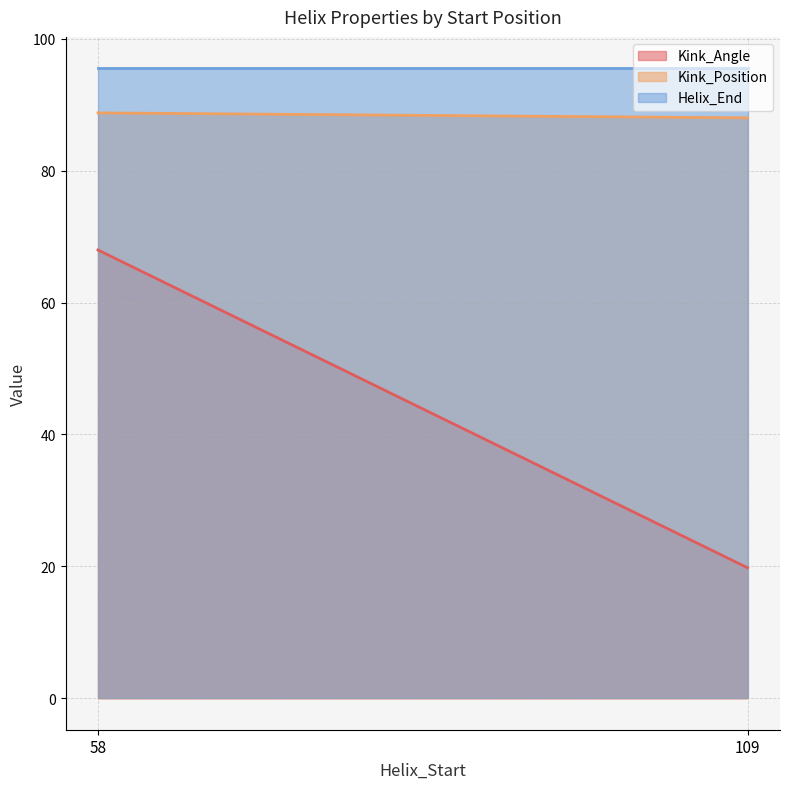

Reading right to left, list all the values displayed in this chart.

Kink_Angle: 109=19.8	58=68.0
Kink_Position: 109=88.0	58=88.8
Helix_End: 109=95.5	58=95.5